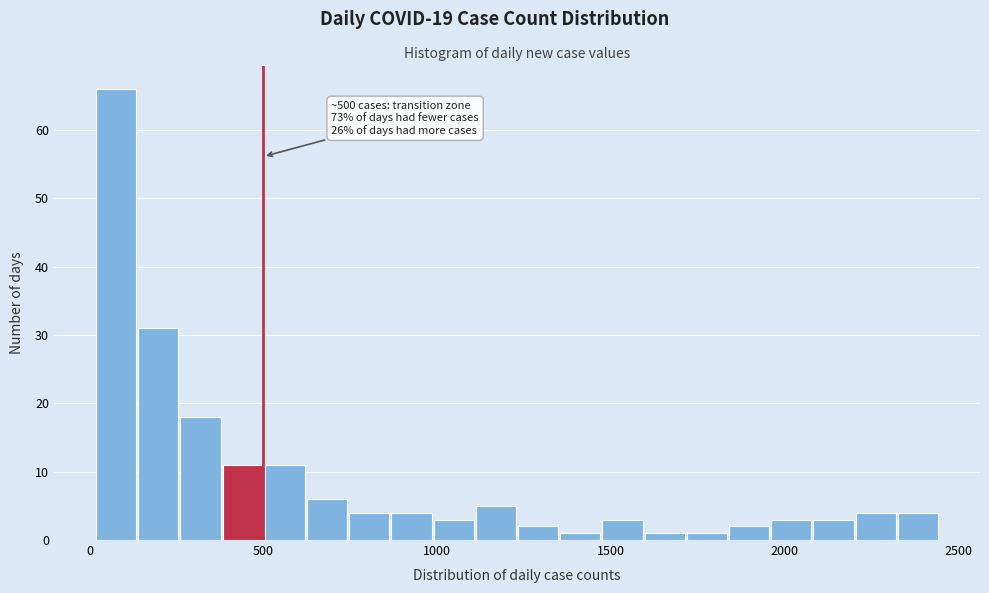

Read against the x-axis, roughly where is the centre of the tallest bar?

100